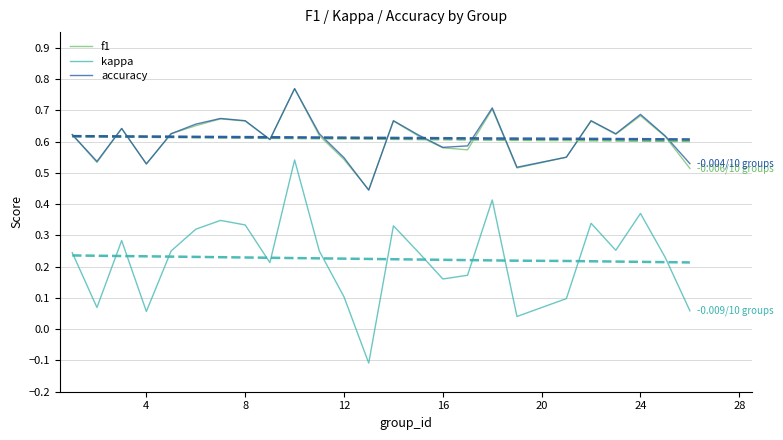

How many lines are shown in the chart?

3